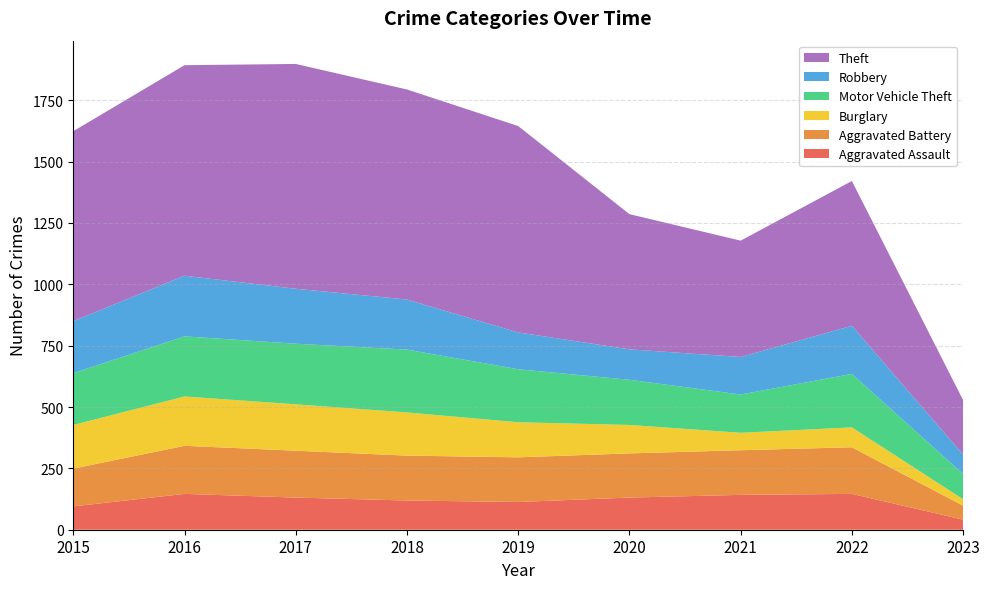

Reading right to left, transcribe all the data shown in this chart.

Aggravated Assault: 2023=41	2022=146	2021=142	2020=131	2019=113	2018=119	2017=131	2016=146	2015=95
Aggravated Battery: 2023=57	2022=190	2021=182	2020=180	2019=182	2018=183	2017=191	2016=196	2015=154
Burglary: 2023=26	2022=81	2021=71	2020=116	2019=143	2018=176	2017=189	2016=201	2015=178
Motor Vehicle Theft: 2023=103	2022=218	2021=156	2020=184	2019=216	2018=256	2017=247	2016=245	2015=211
Robbery: 2023=79	2022=196	2021=153	2020=124	2019=150	2018=204	2017=224	2016=247	2015=212
Theft: 2023=222	2022=590	2021=474	2020=551	2019=841	2018=856	2017=916	2016=858	2015=774